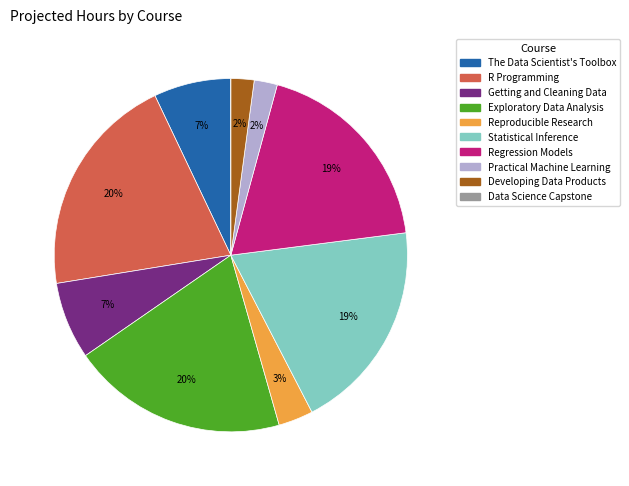

Does Practical Machine Learning represent more than half of the total?

No